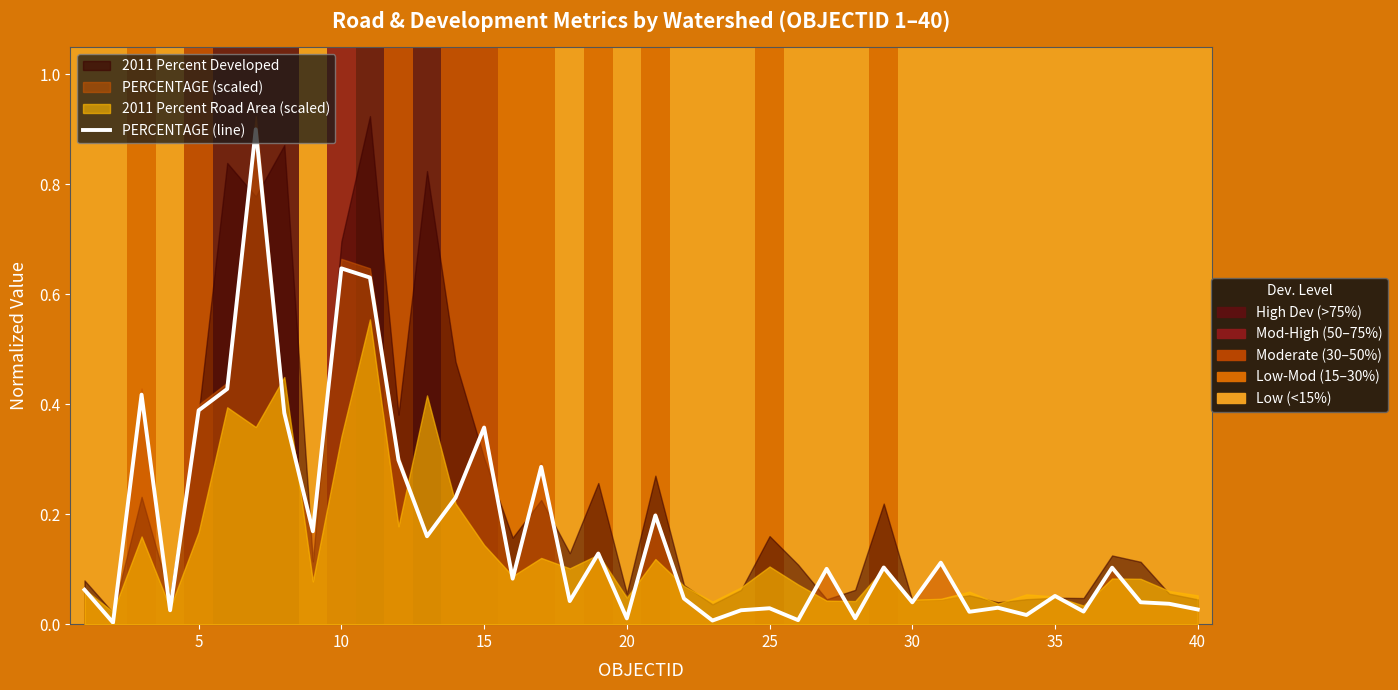

What is the value of the 9th point from the left?

0.2